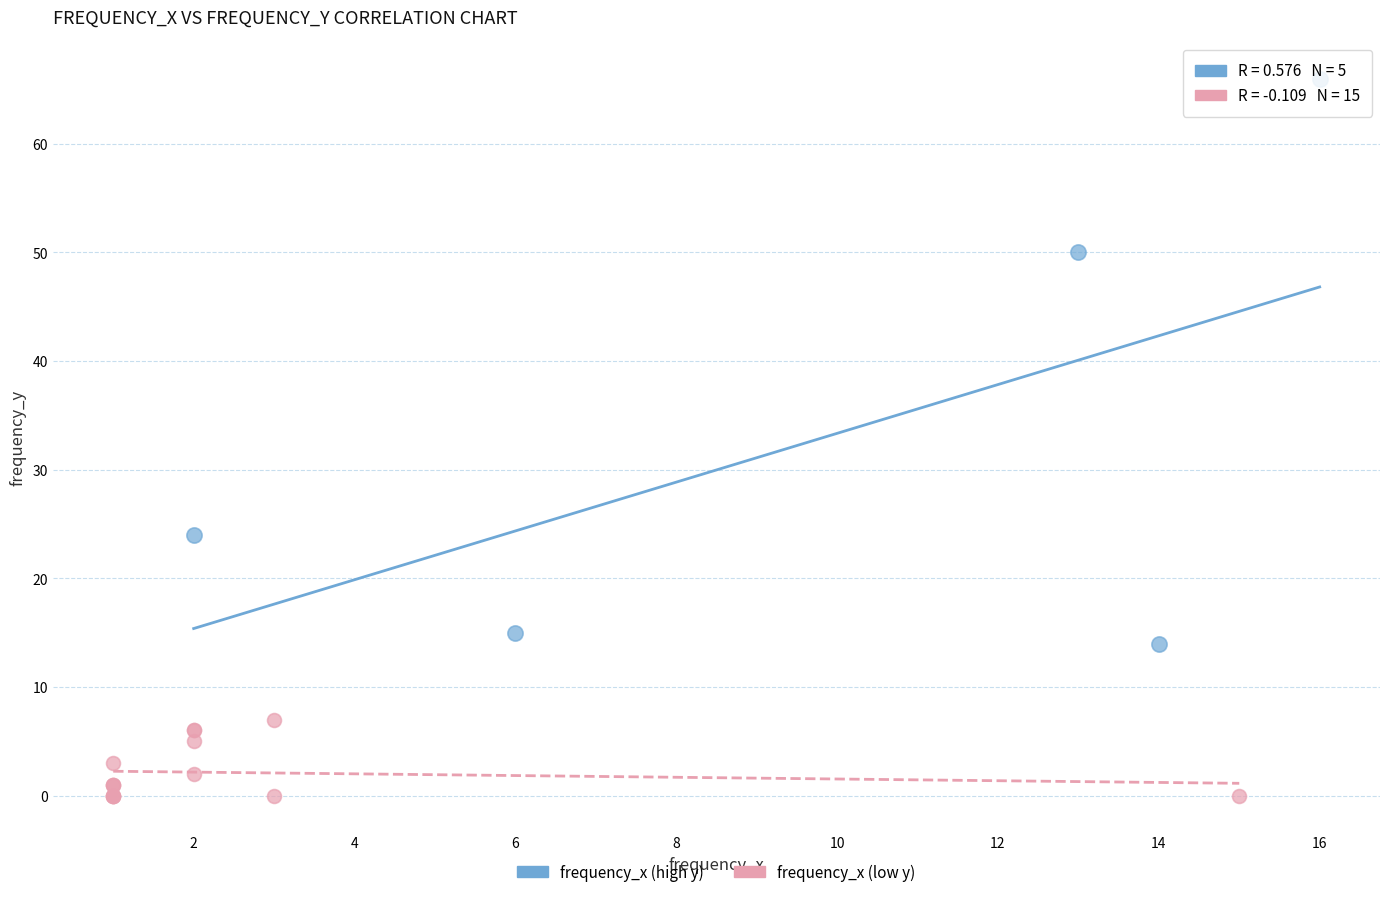

Which series contains the lowest Y value?

frequency_x (low y)